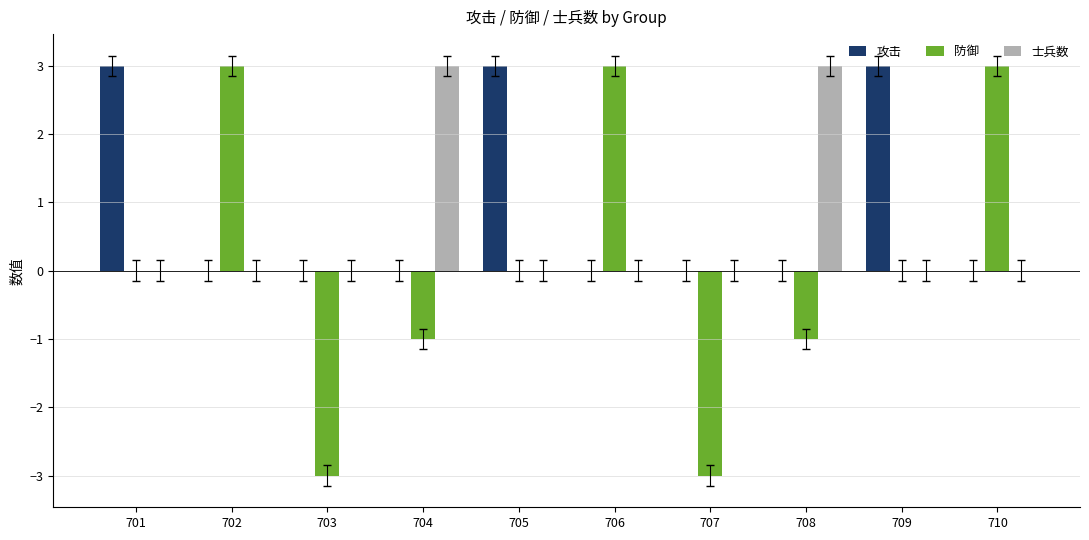

What is the sum of the 士兵数 values at 702 and 708?

3